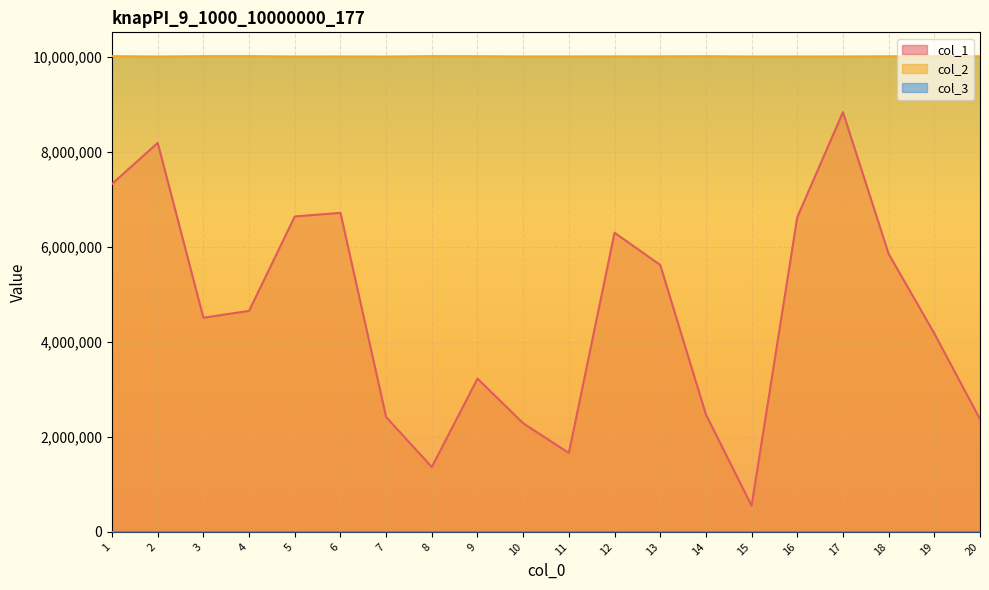

What is the greatest value displayed?

10009440